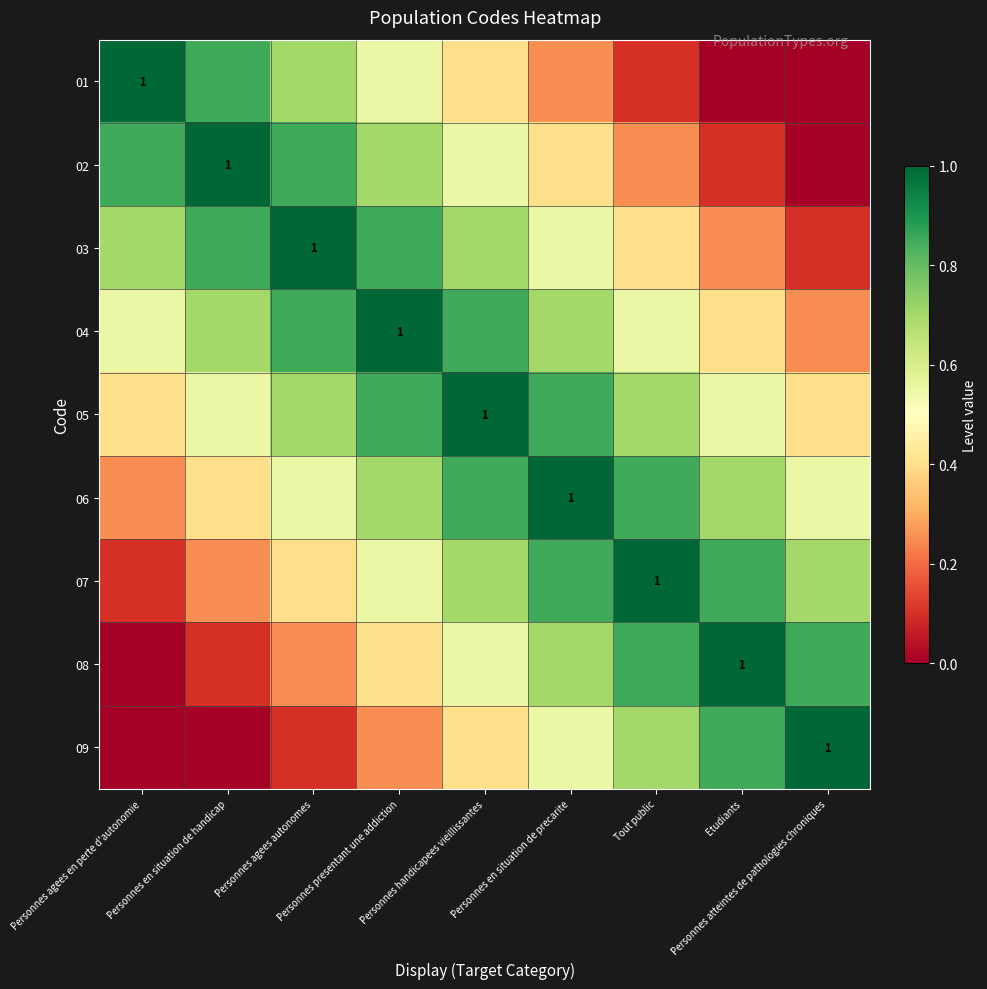

How many data points in 02 are above 0?

8